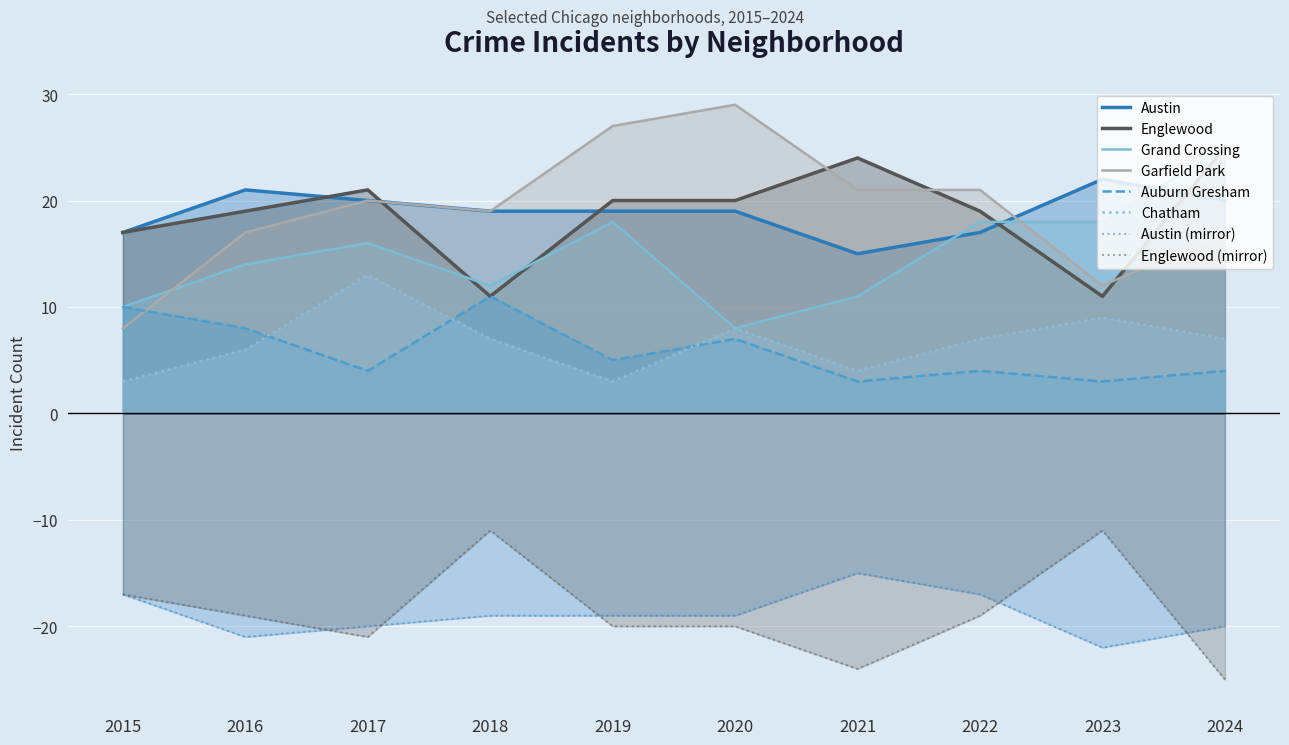

Where is Englewood nearest to the value 18?

2015